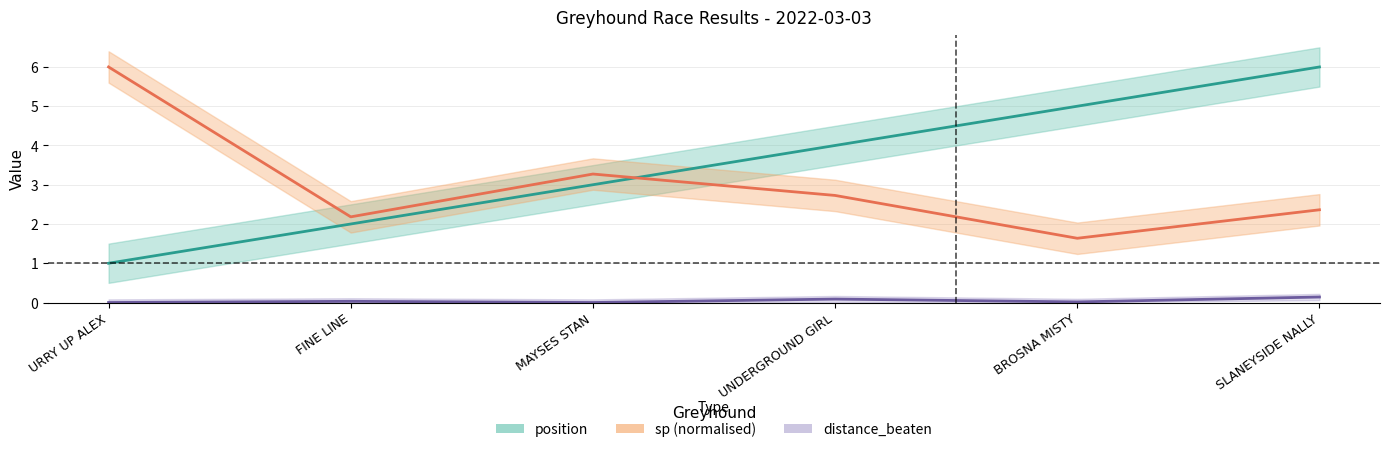

Count the number of categories in the chart.

6